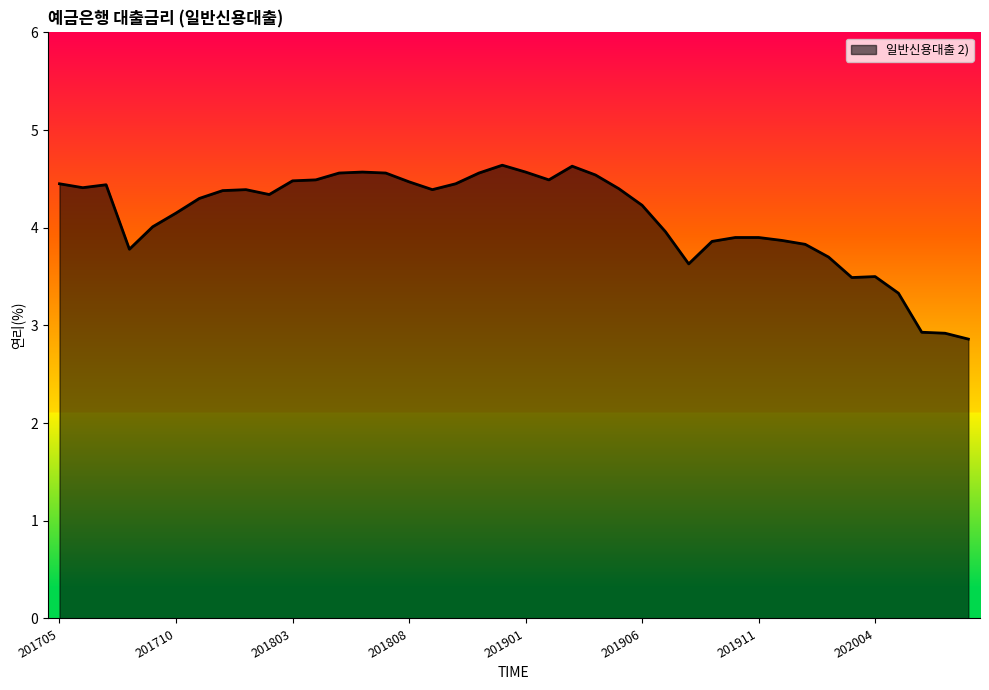

What is the difference between the maximum and minimum values?

1.8